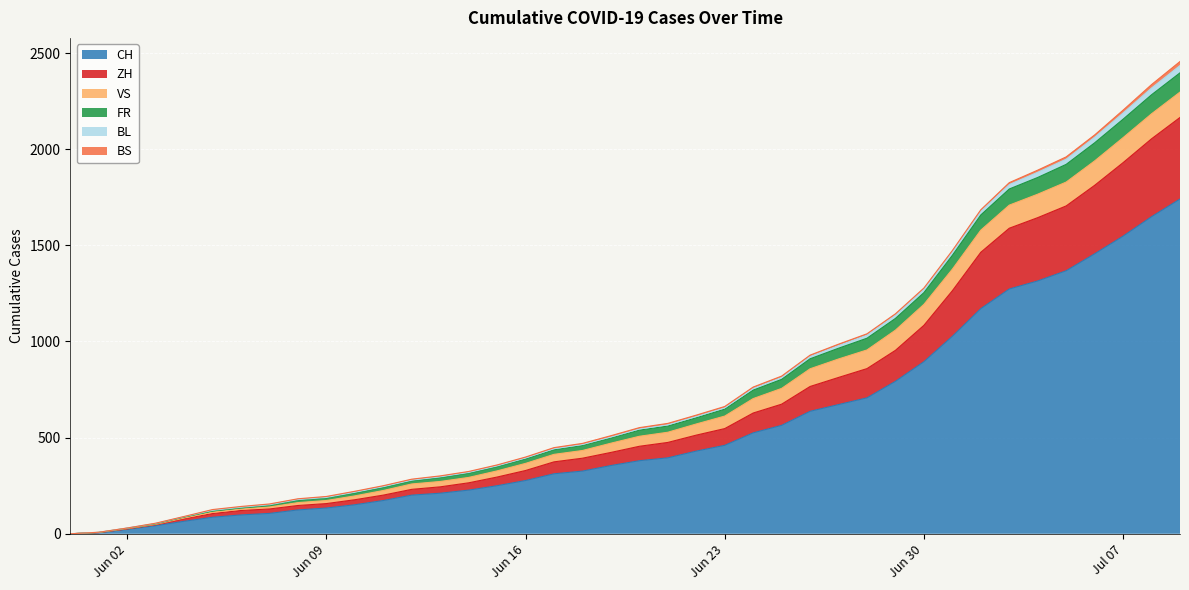

How many data points in CH are less than 380?

20